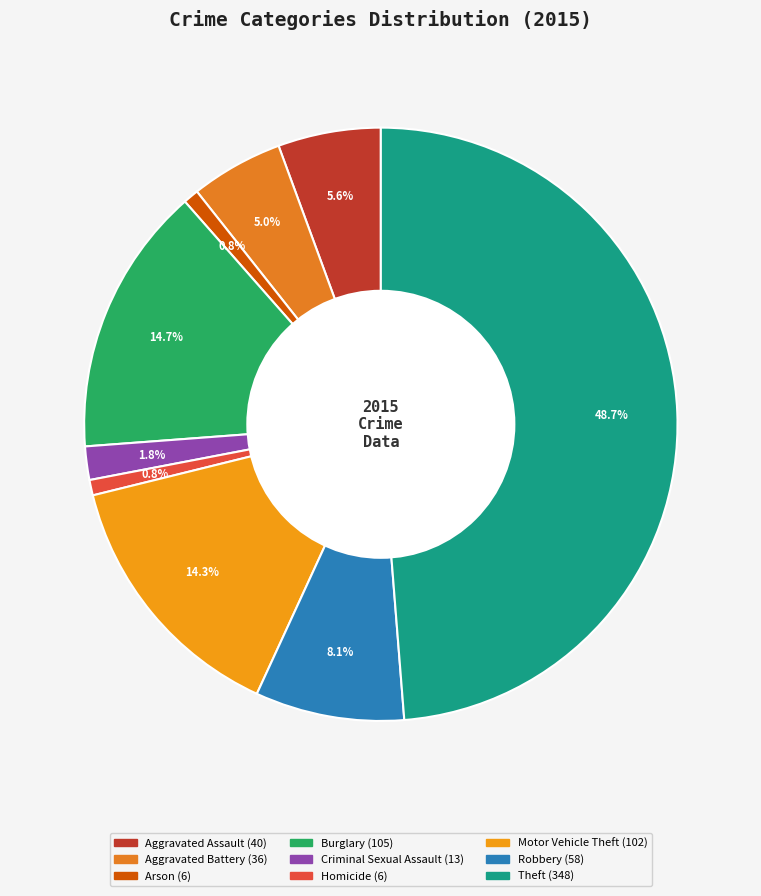

How many slices are in this pie chart?

9